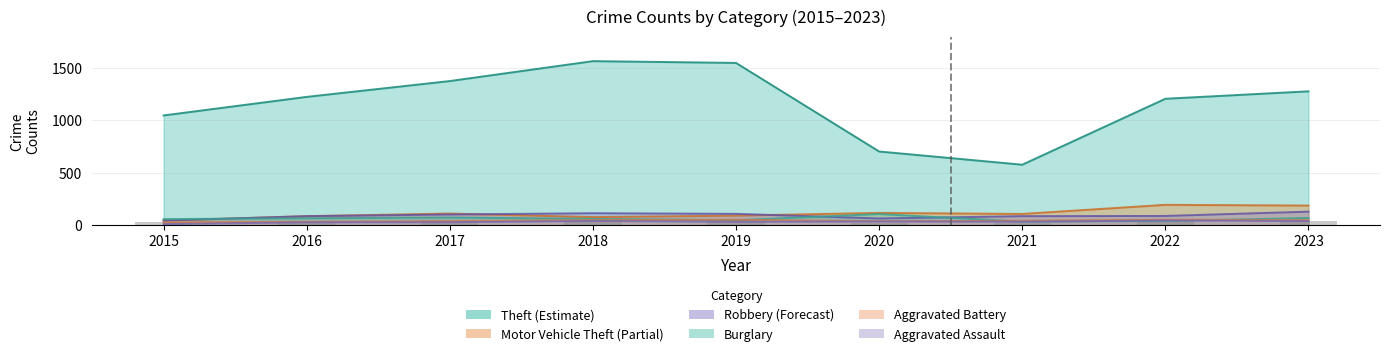

What is the average value of the Motor Vehicle Theft series?

113